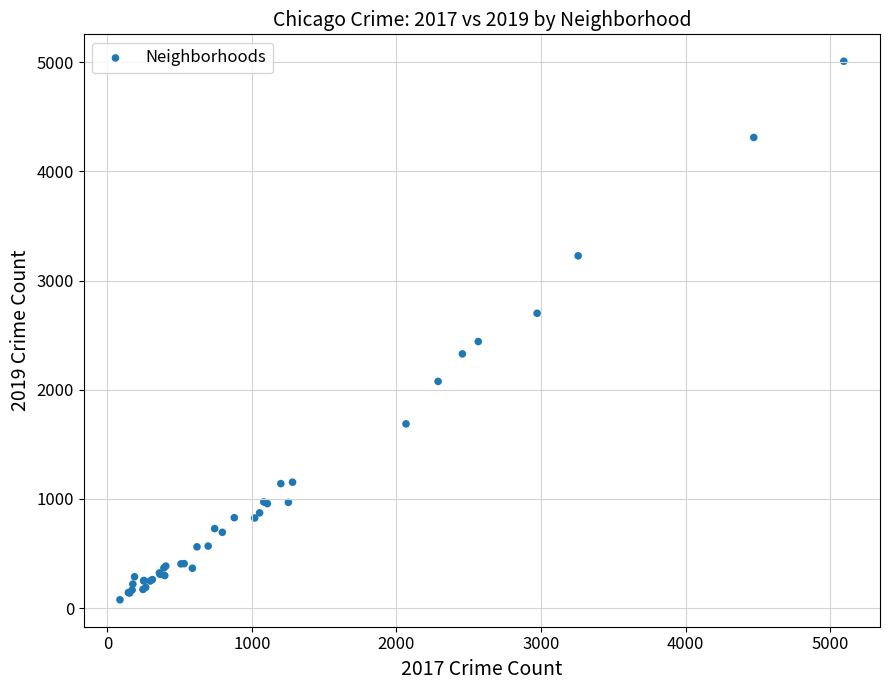

What Y value in the scatter plot is closest to 2542?

2441